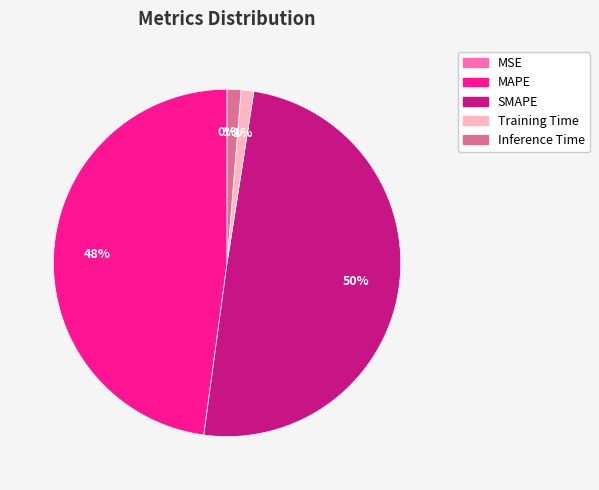

Does Inference Time represent more than half of the total?

No